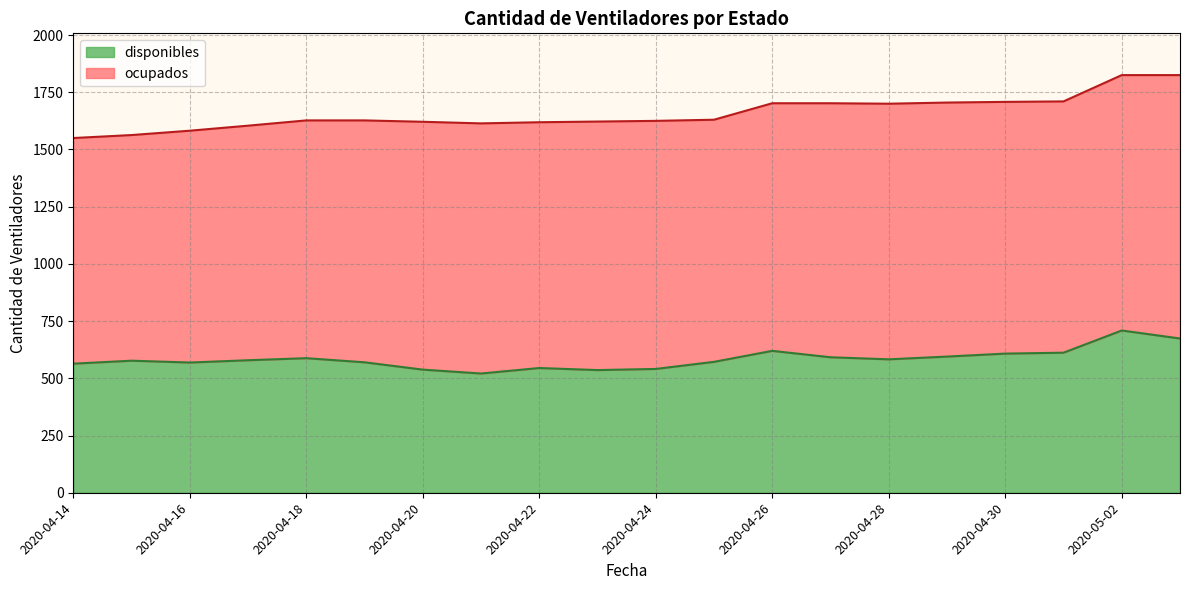

Is it true that the value at 2020-04-24 is 923?

False